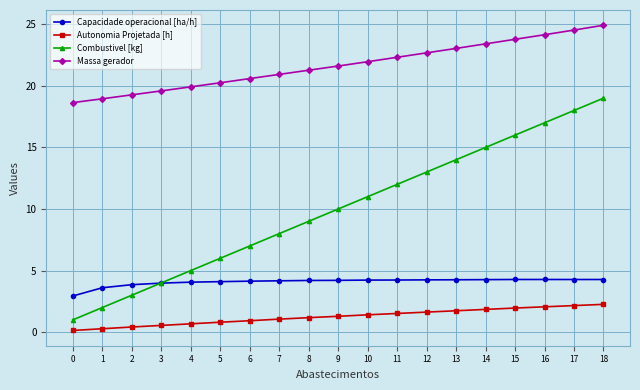

Which series has the largest total across all categories?

Massa gerador